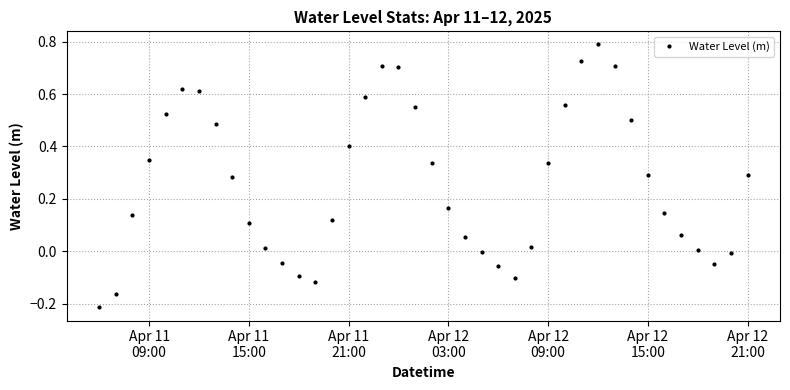

What is the greatest value displayed?

0.8